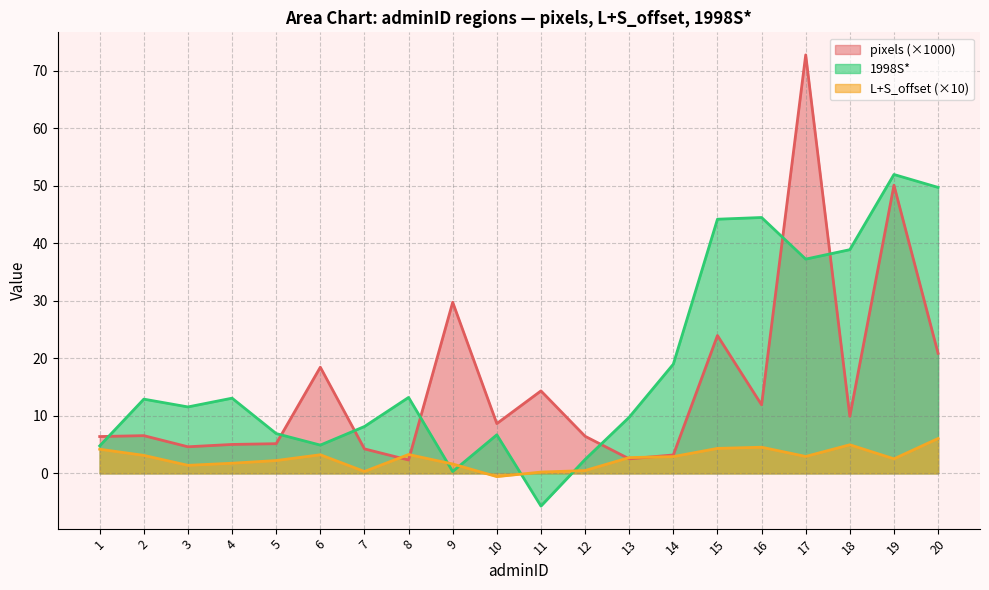

How many intersections are there between L+S_offset and 1998S*?

4